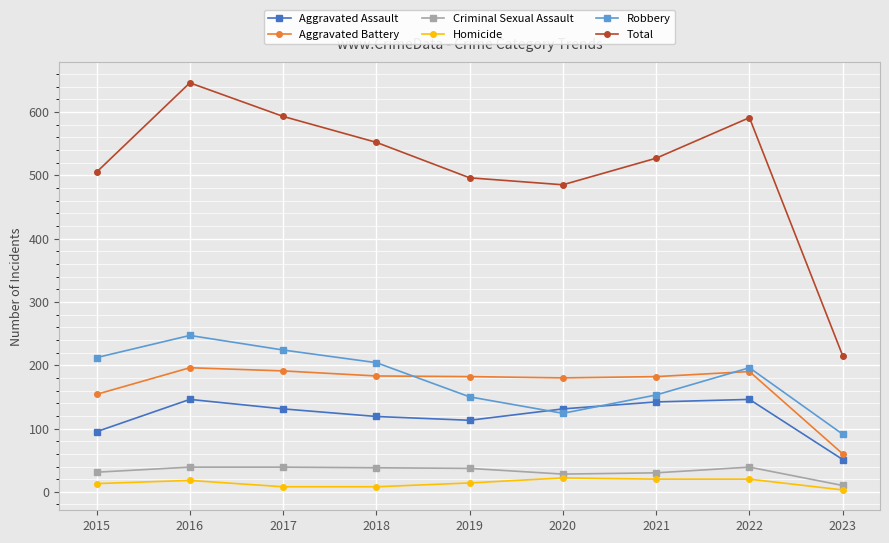

True or false: Homicide and Aggravated Battery intersect in this chart.

False